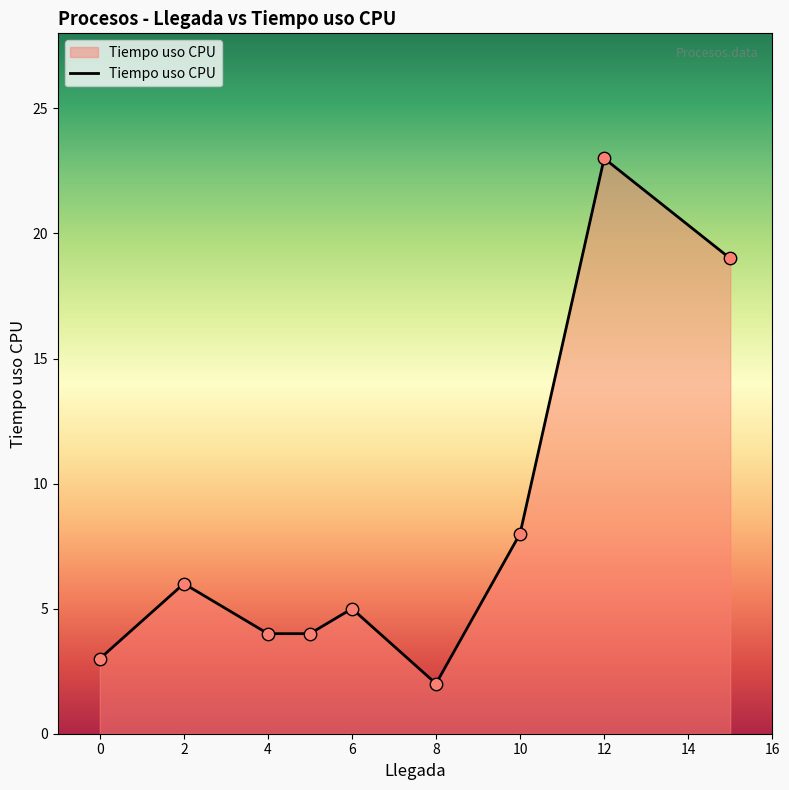

What is the difference between the maximum and minimum values?

21